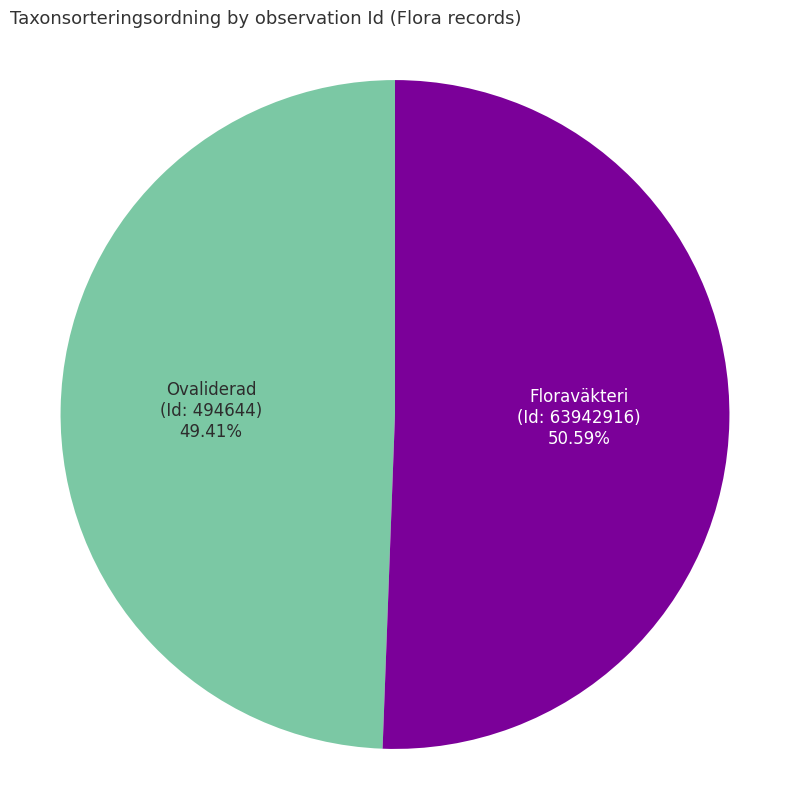

How many segments does this pie chart have?

2